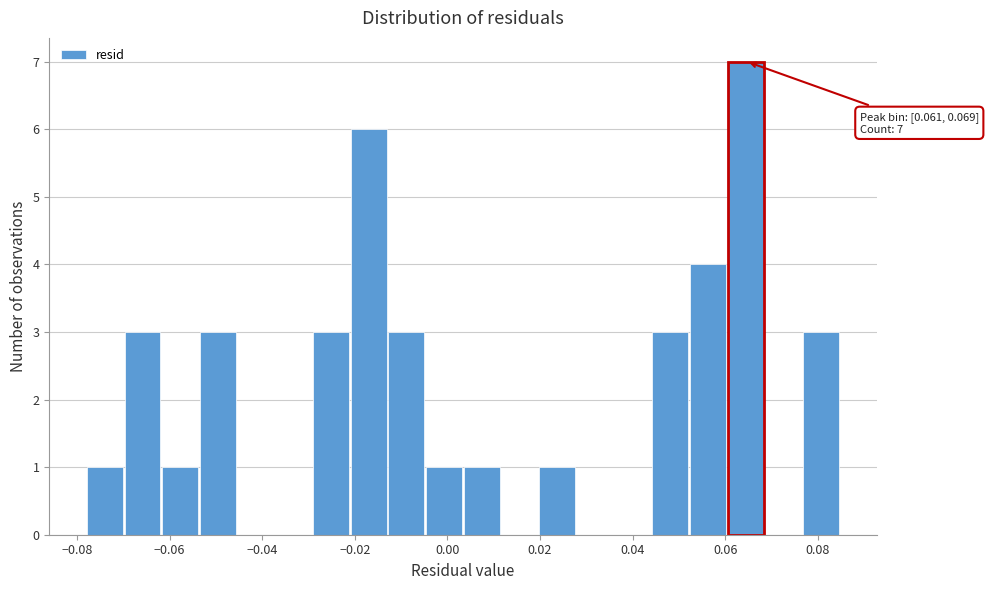

Which range on the x-axis has the tallest bar?

0.060 to 0.068